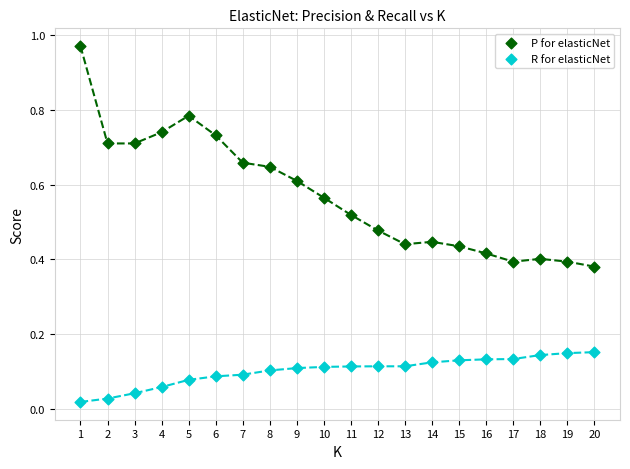

Across all data points, what is the range of X values (max minus min)?

19.0